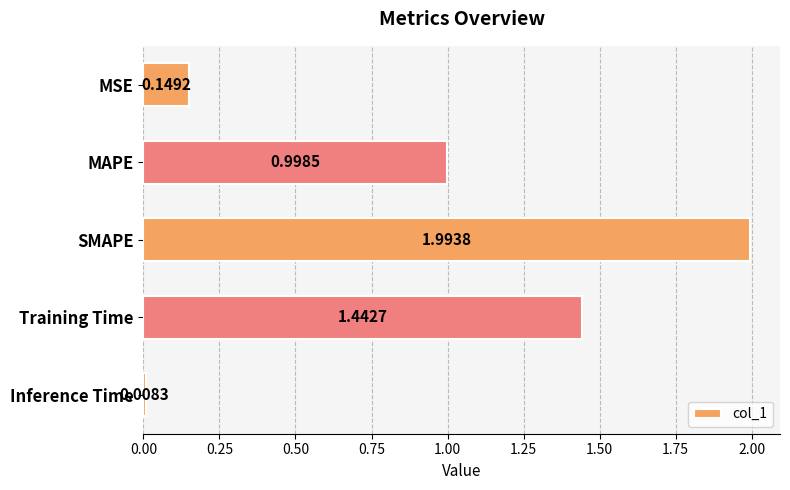

What is the average value?

0.9